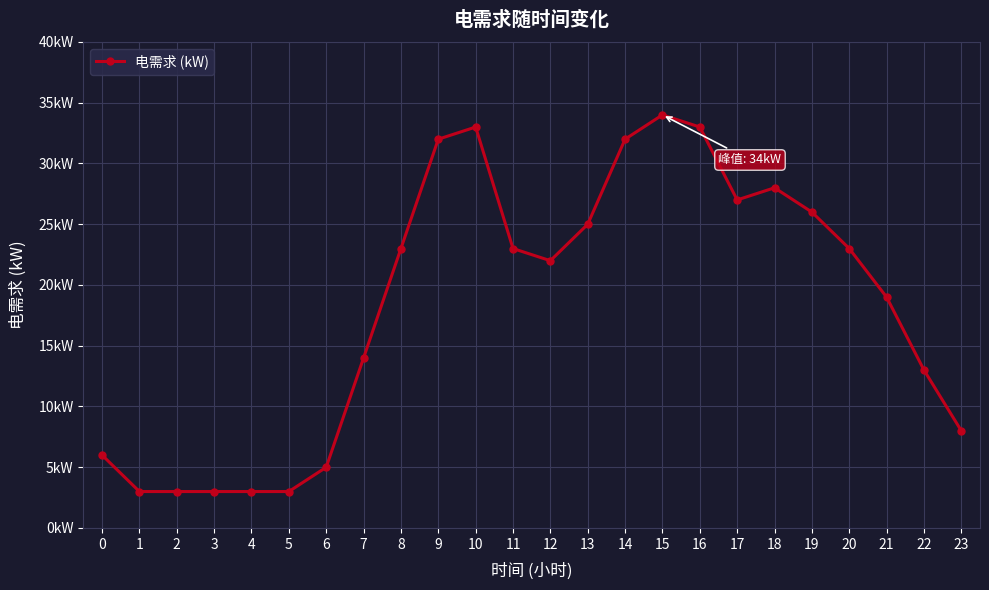

Is this an area chart (filled region under the line)?

No